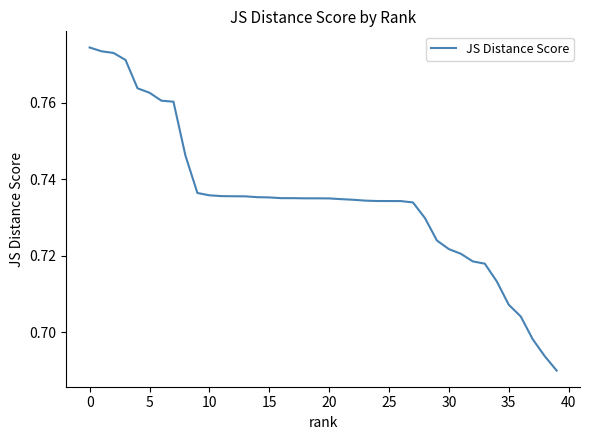

What is the difference between the second highest and second lowest values?

0.1